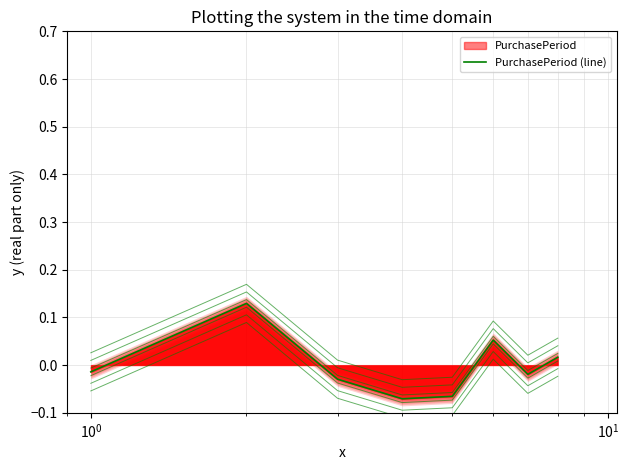

How many data points are less than 0?

5